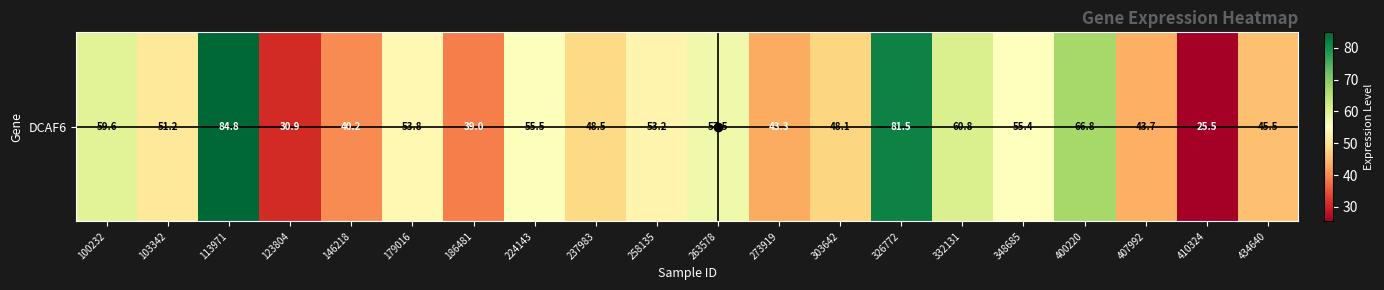

What is the sum of all values?

1044.9